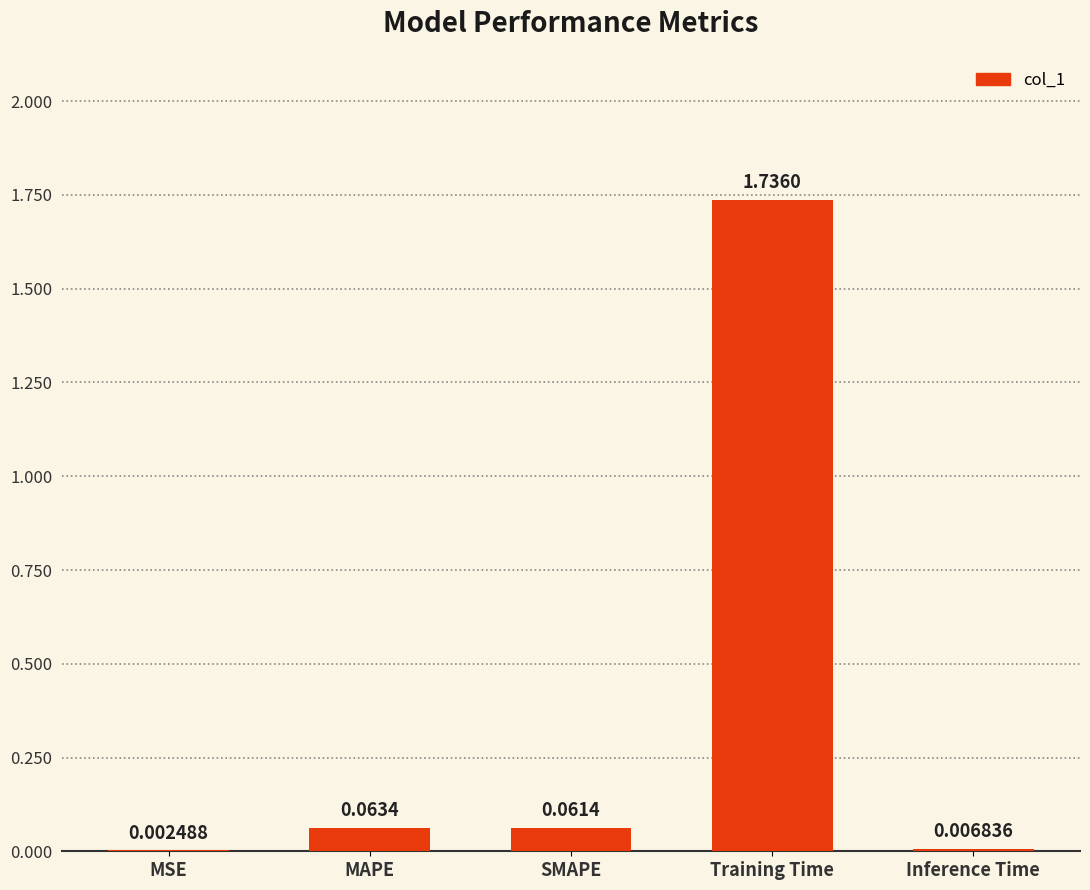

Which category has the highest value across all series?

Training Time